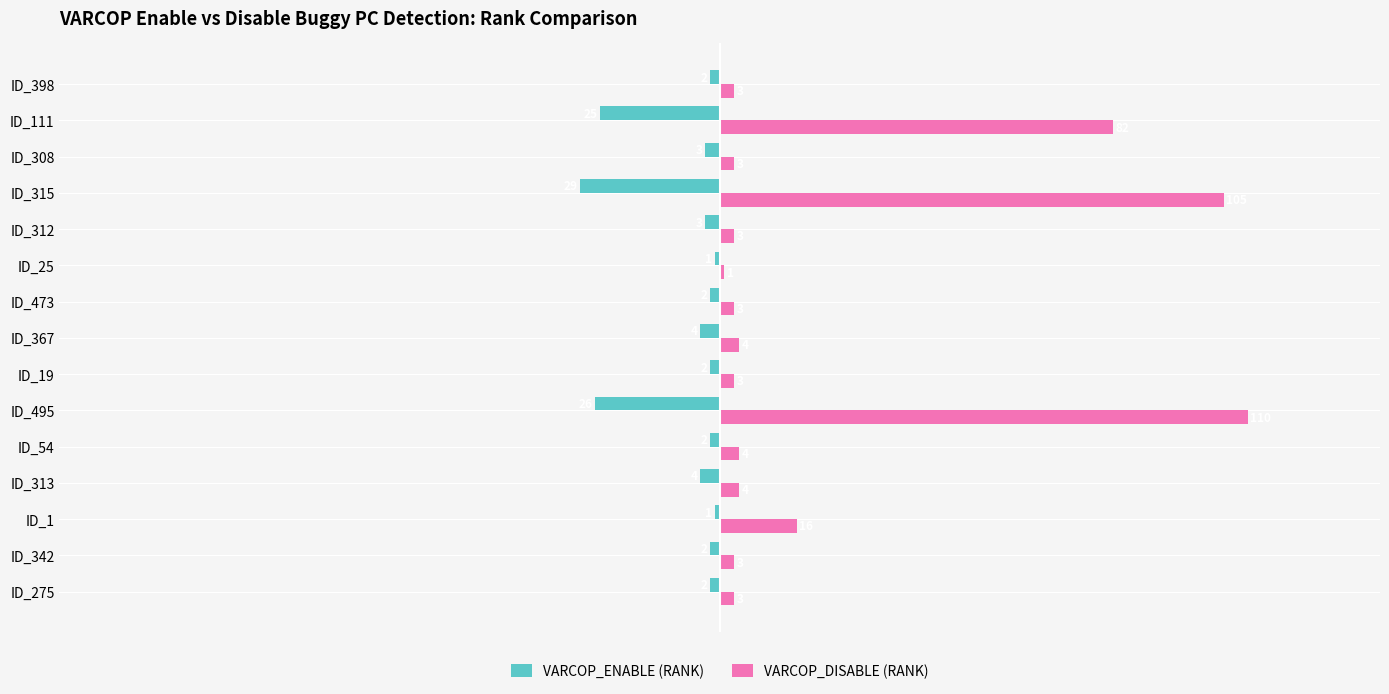

List the series in order of their overall mean, highest first.

VARCOP_DISABLE (RANK), VARCOP_ENABLE (RANK)